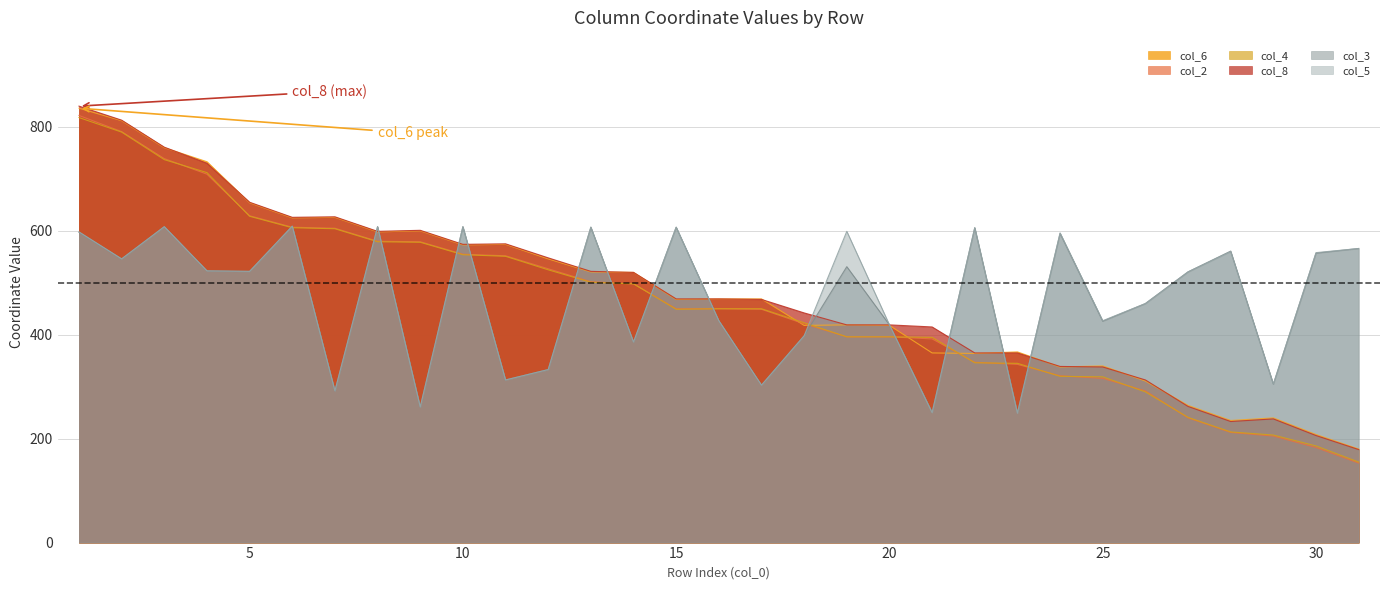

Where does the col_8 series first go above 469?

1